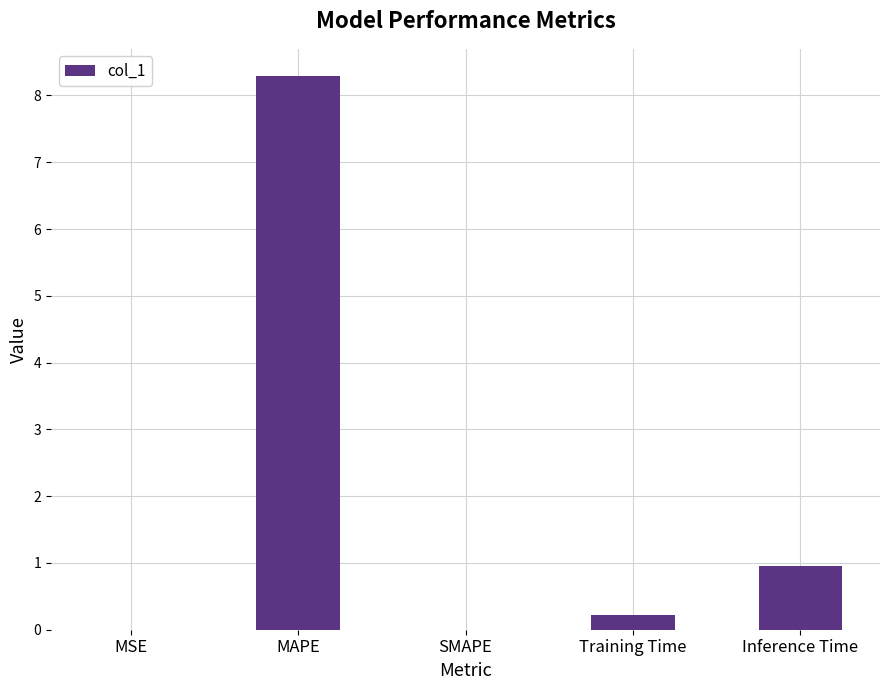

Between SMAPE and Training Time, which is larger?

Training Time